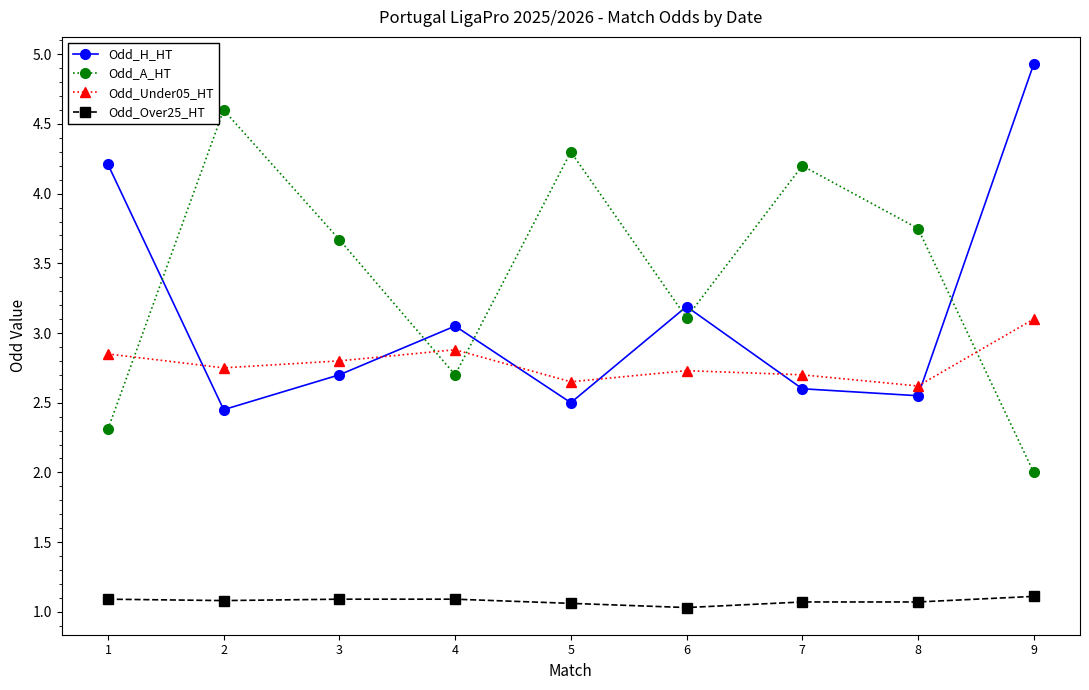

True or false: Odd_Under05_HT and Odd_Over25_HT cross at least once.

False